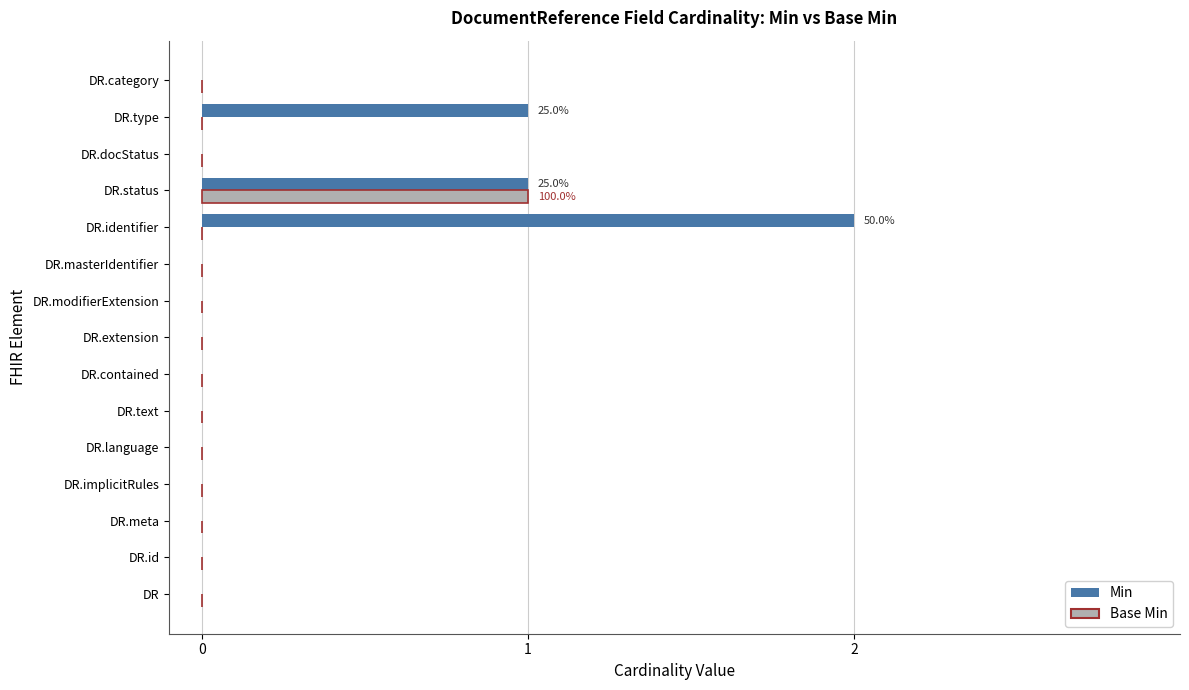

Count the number of categories in the chart.

15